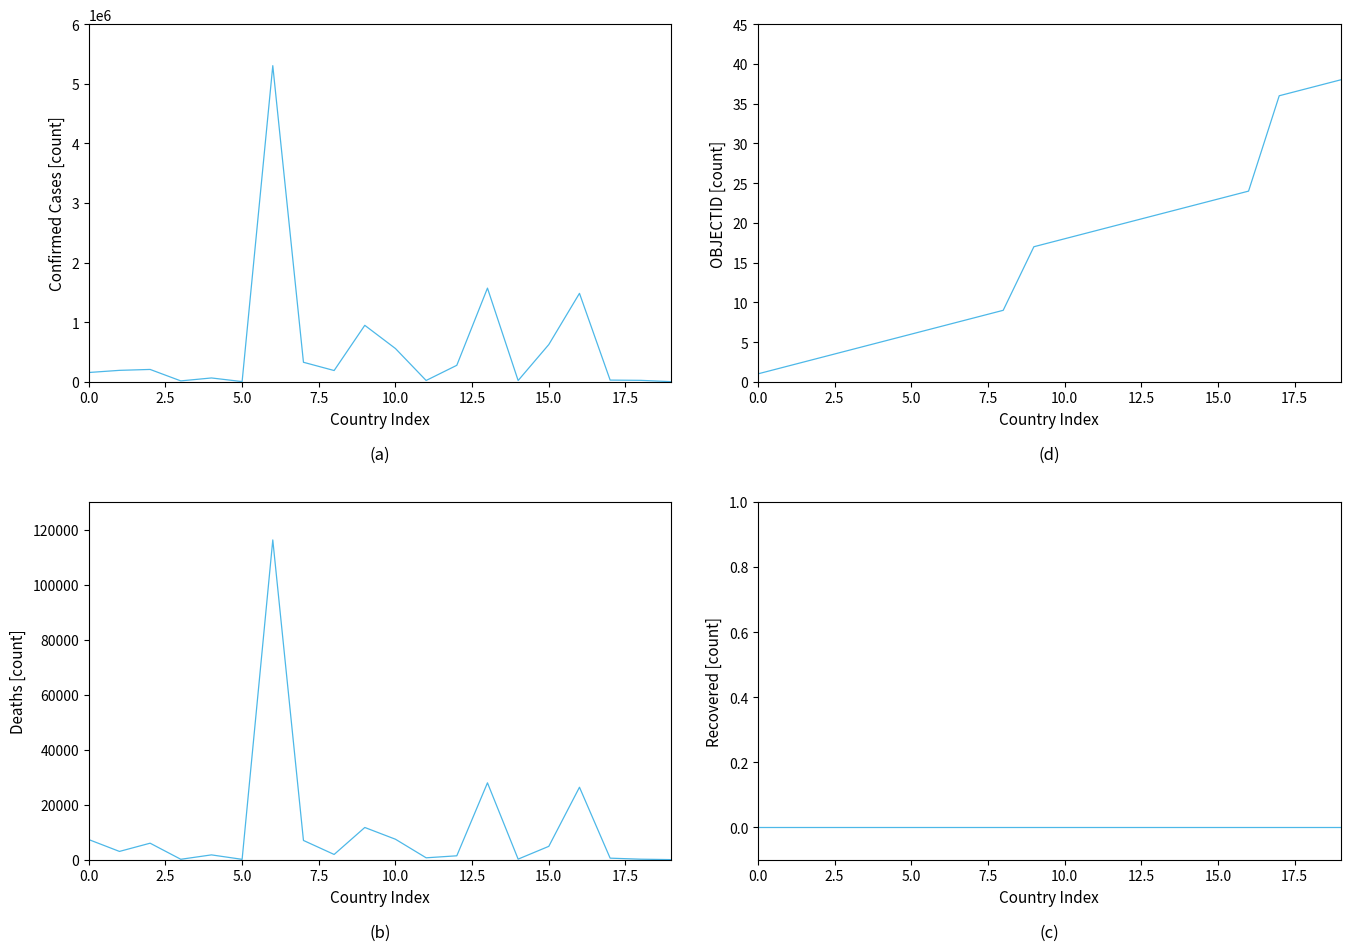

True or false: Recovered and OBJECTID cross at least once.

False